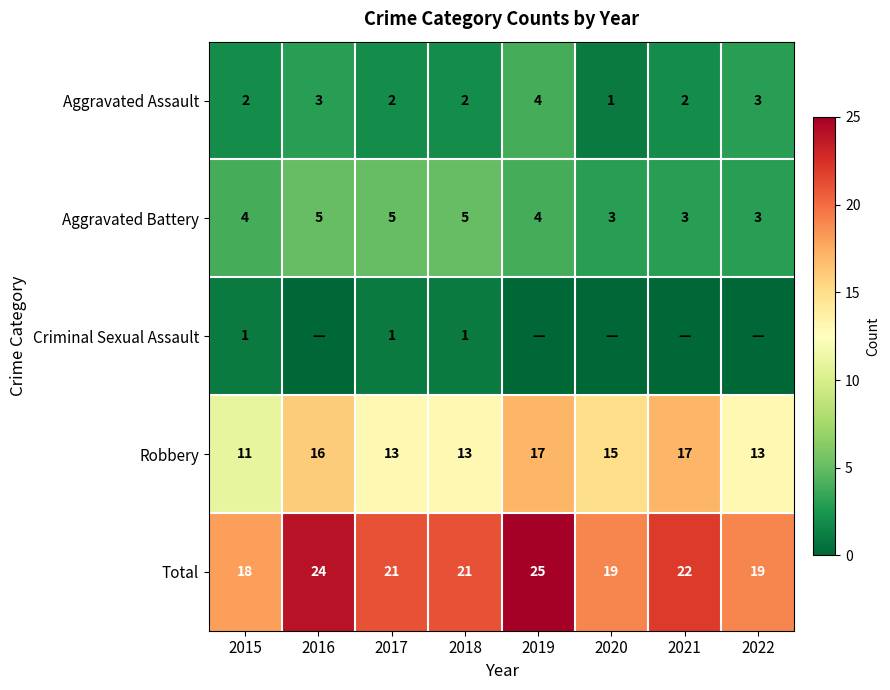

What is the sum of the Robbery values at 2015 and 2018?

24